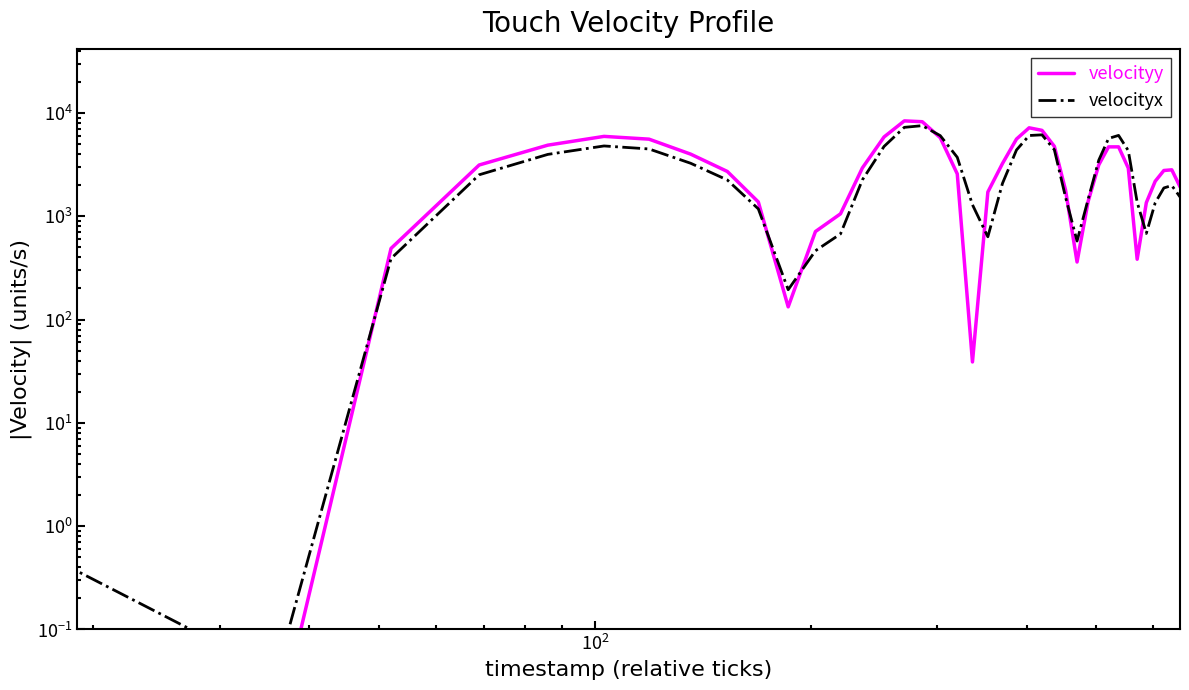

Is the value of velocityx at 35 greater than the value of velocityy at 16?

No